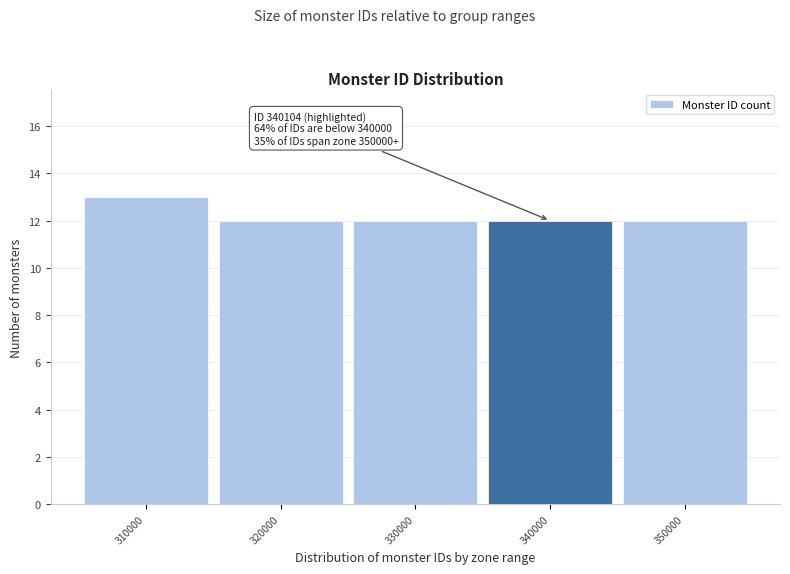

Reading right to left, extract all data points from this chart.

350000=12	340000=12	330000=12	320000=12	310000=13